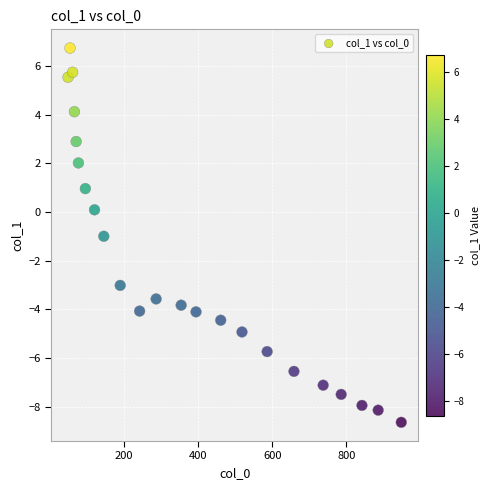

What is the range of X values (max minus min)?

899.8